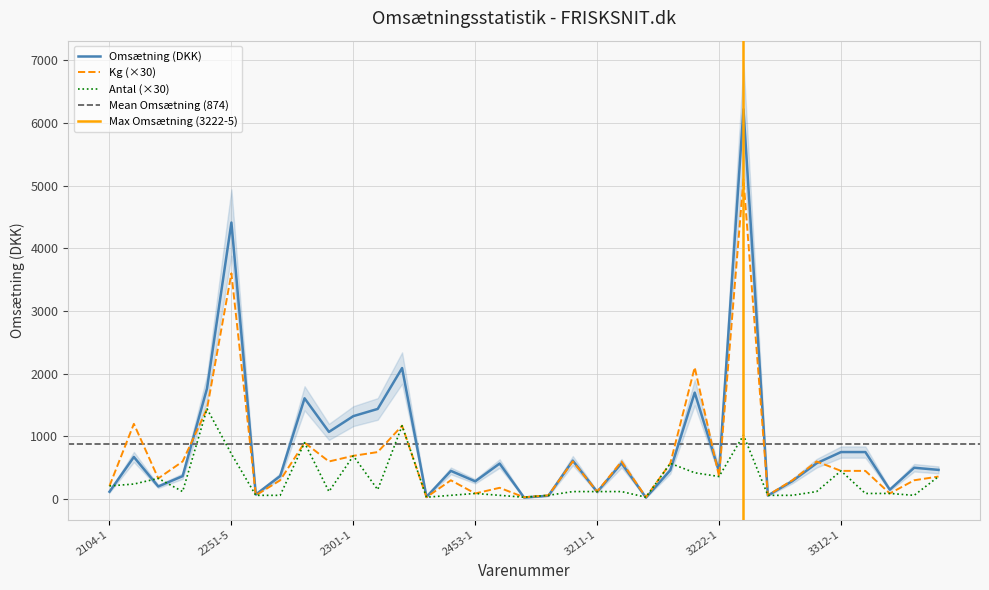

What is the difference between the maximum and second lowest values in the Omsætning series?

6191.7